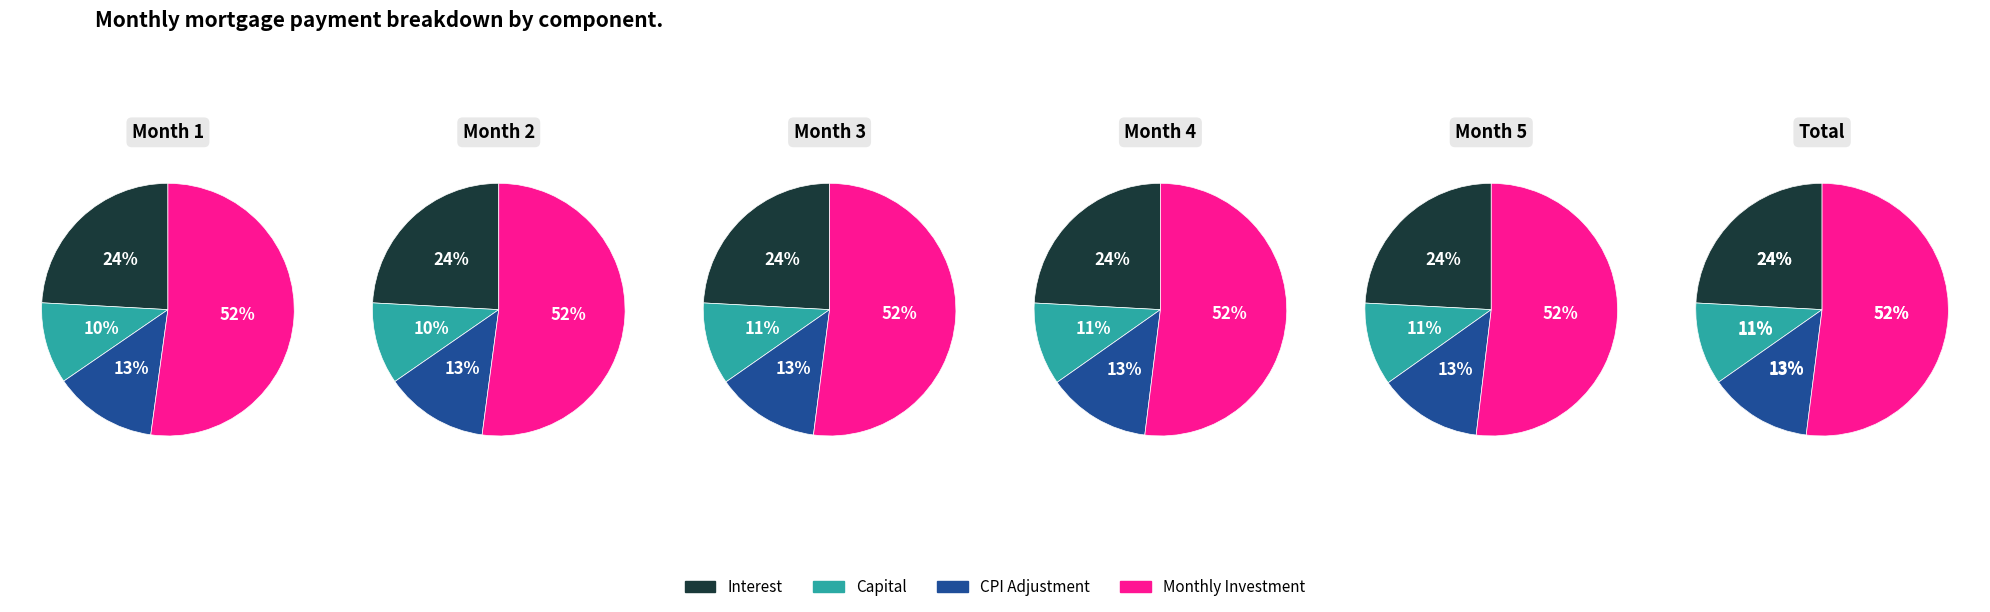

Between Month 4 and Month 3, which is larger?

Month 4